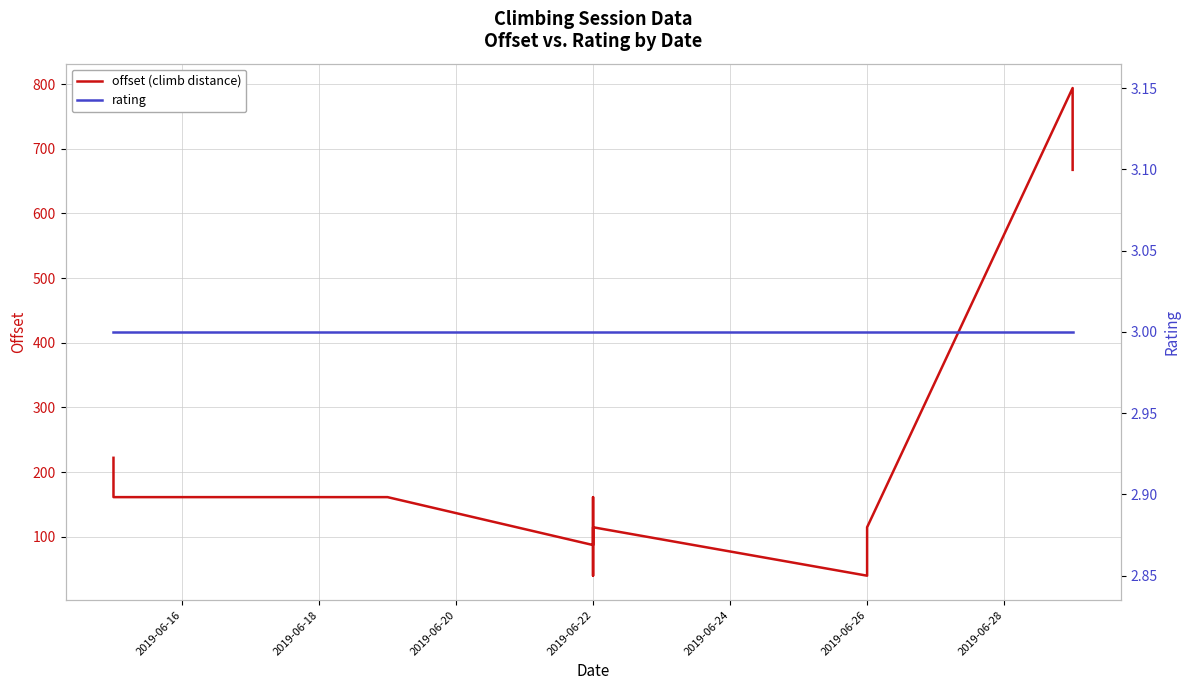

How many series are shown in this chart?

2